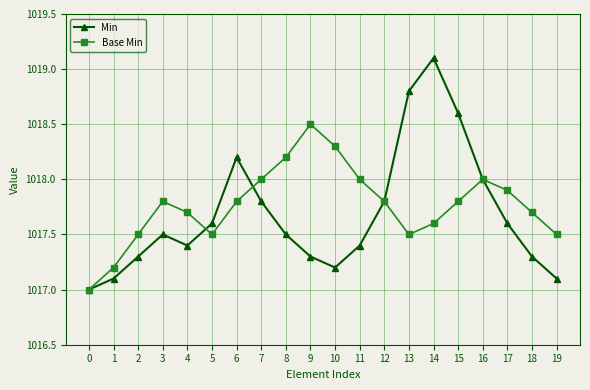

What is the value of the Min point at the 6th from the left?

1017.6